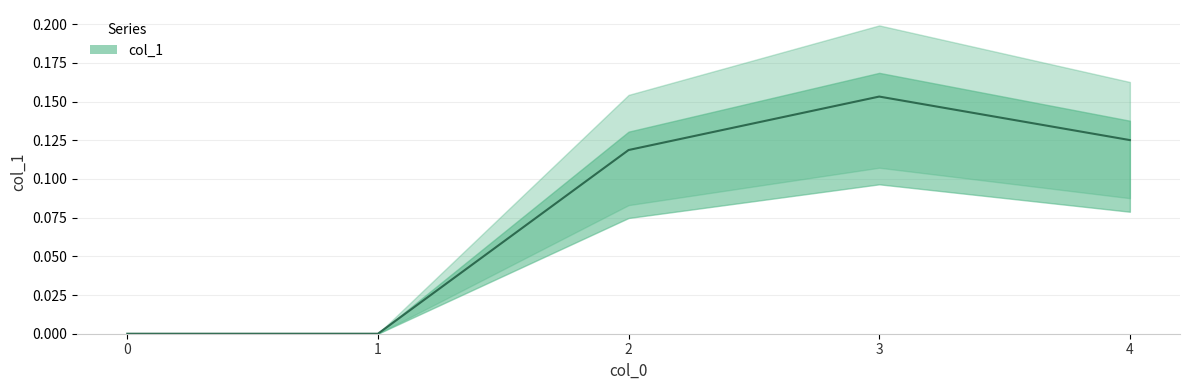

Reading left to right, list all the values displayed in this chart.

0=0.0	1=0.0	2=0.1	3=0.2	4=0.1